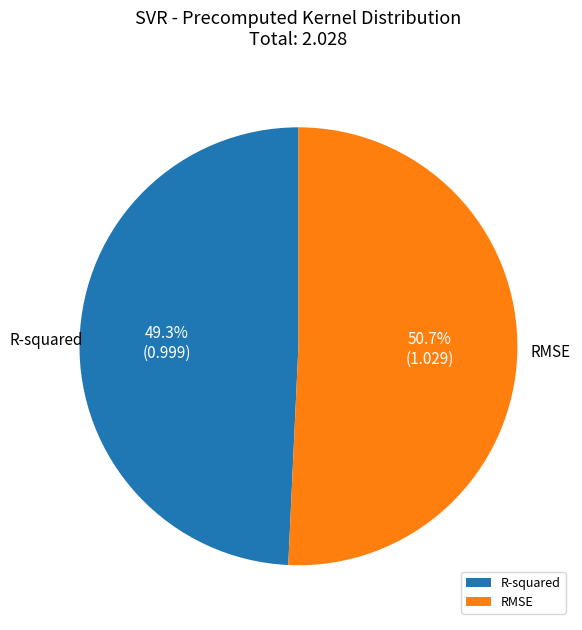

Does RMSE account for over 50% of the chart?

Yes